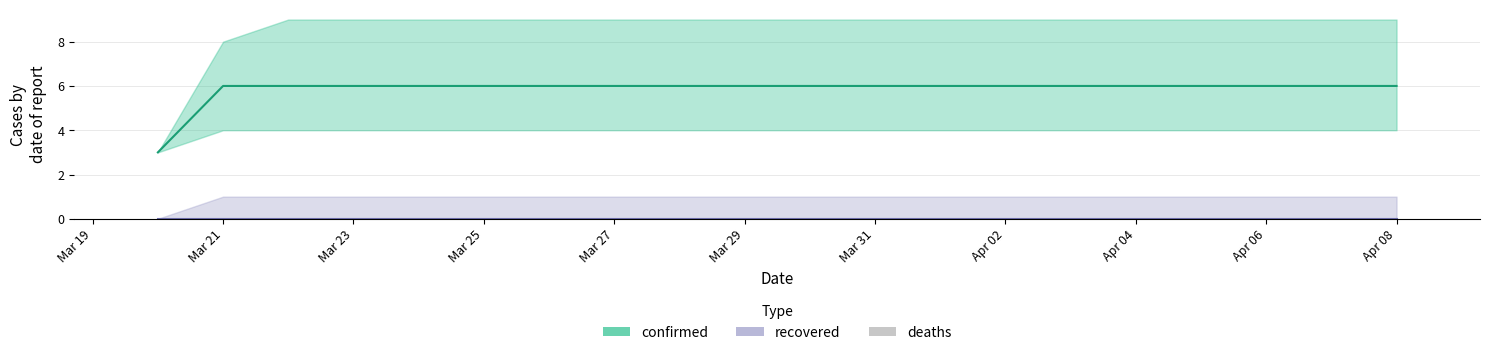

At how many categories does at least one series exceed 5?

19